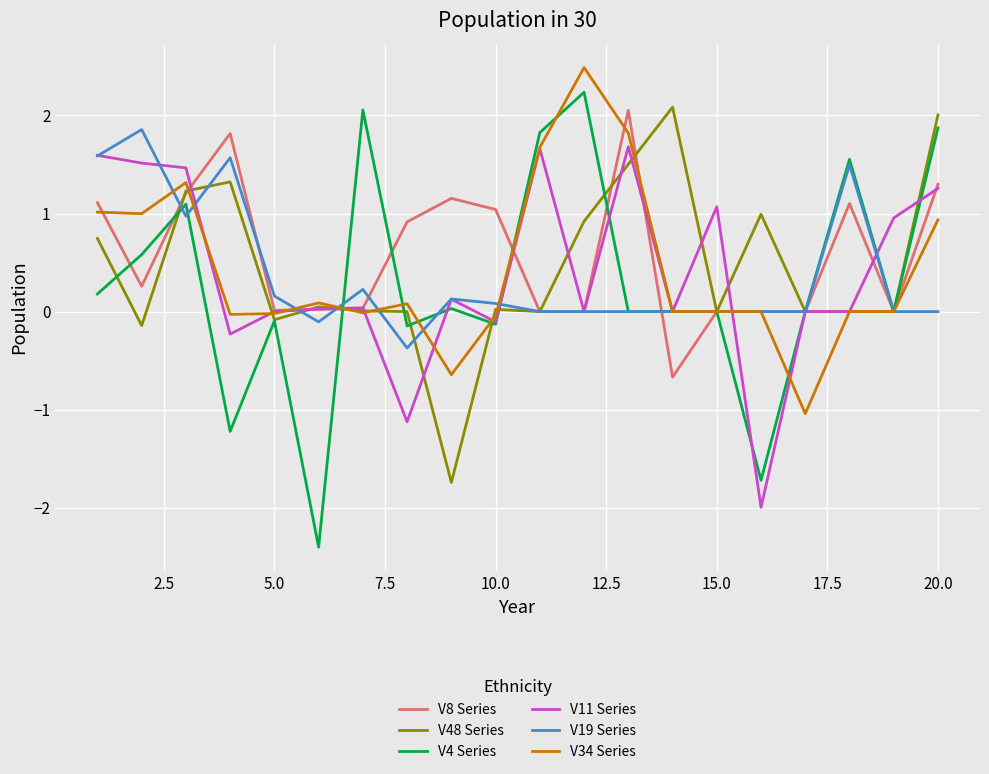

What is the maximum value shown in the chart?

2.5